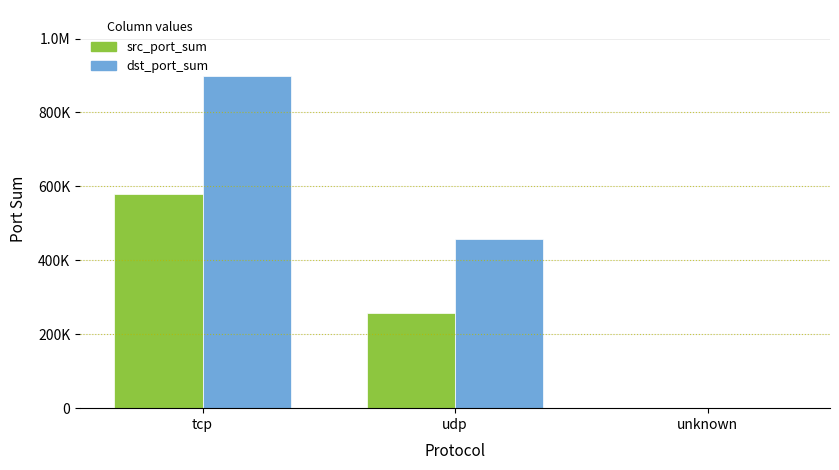

Are the bars grouped side by side (vs. stacked)?

Yes